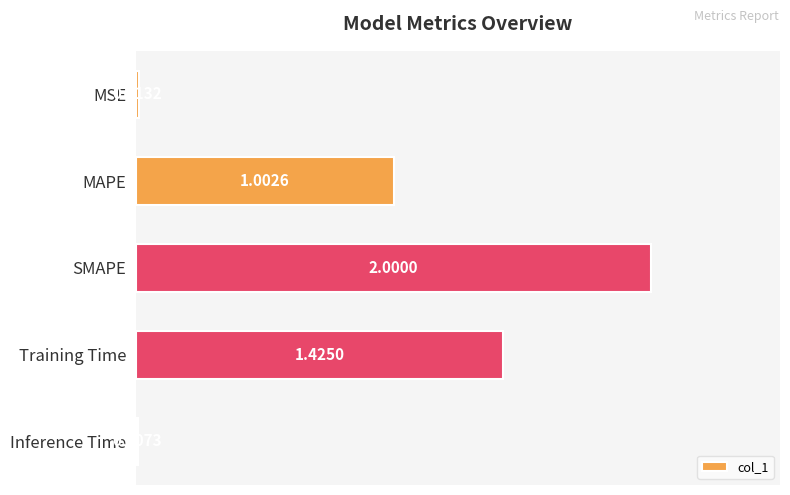

What is the sum of all values?

4.4